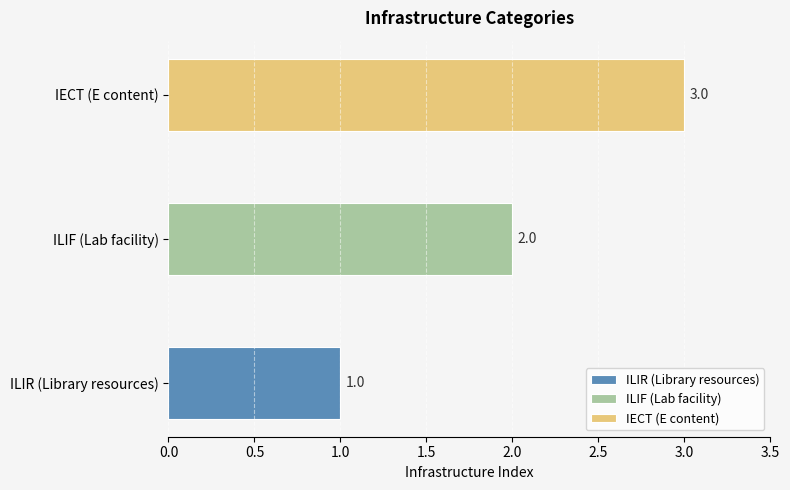

What is the label of the 2nd bar from the right?

ILIF (Lab facility)